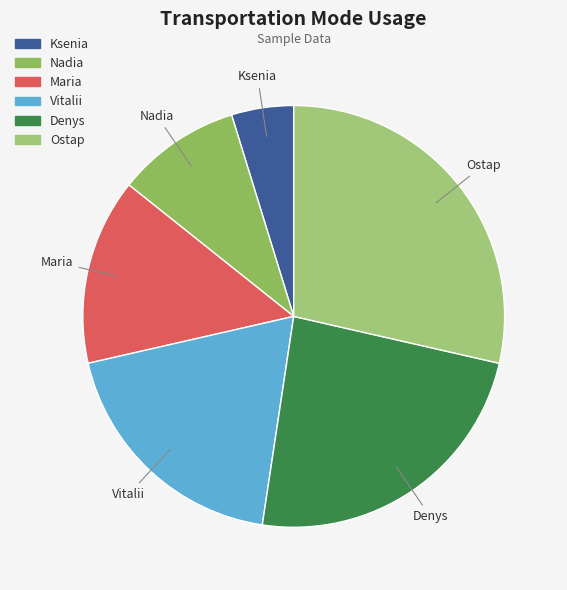

What is the ratio of the value at Nadia to the value at Denys?

0.4